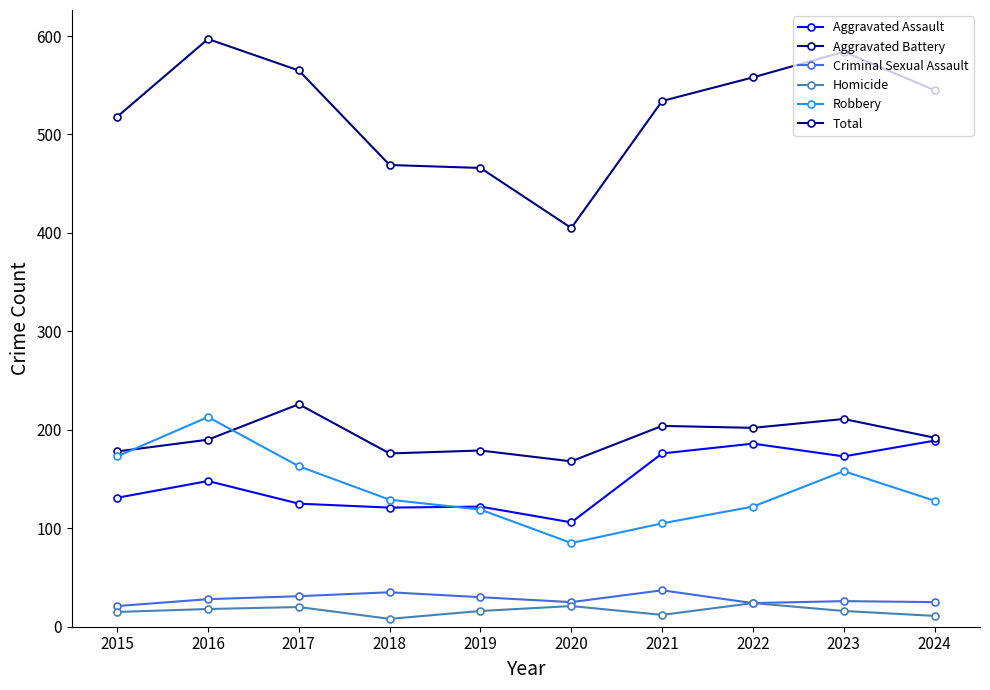

What is the difference between the second highest and minimum values in the Total series?

179